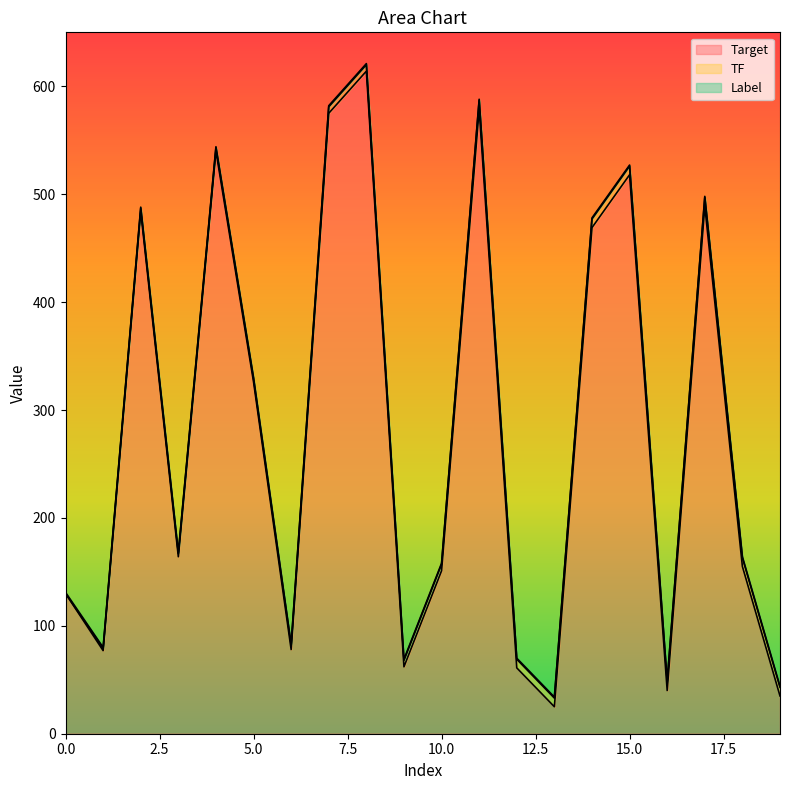

True or false: Label has a value of 0 at 10.

False